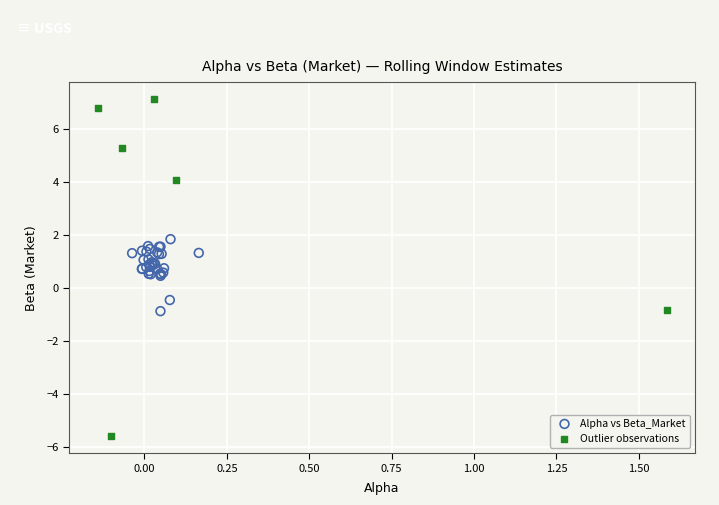

Which series reaches the minimum Y coordinate?

Outlier observations